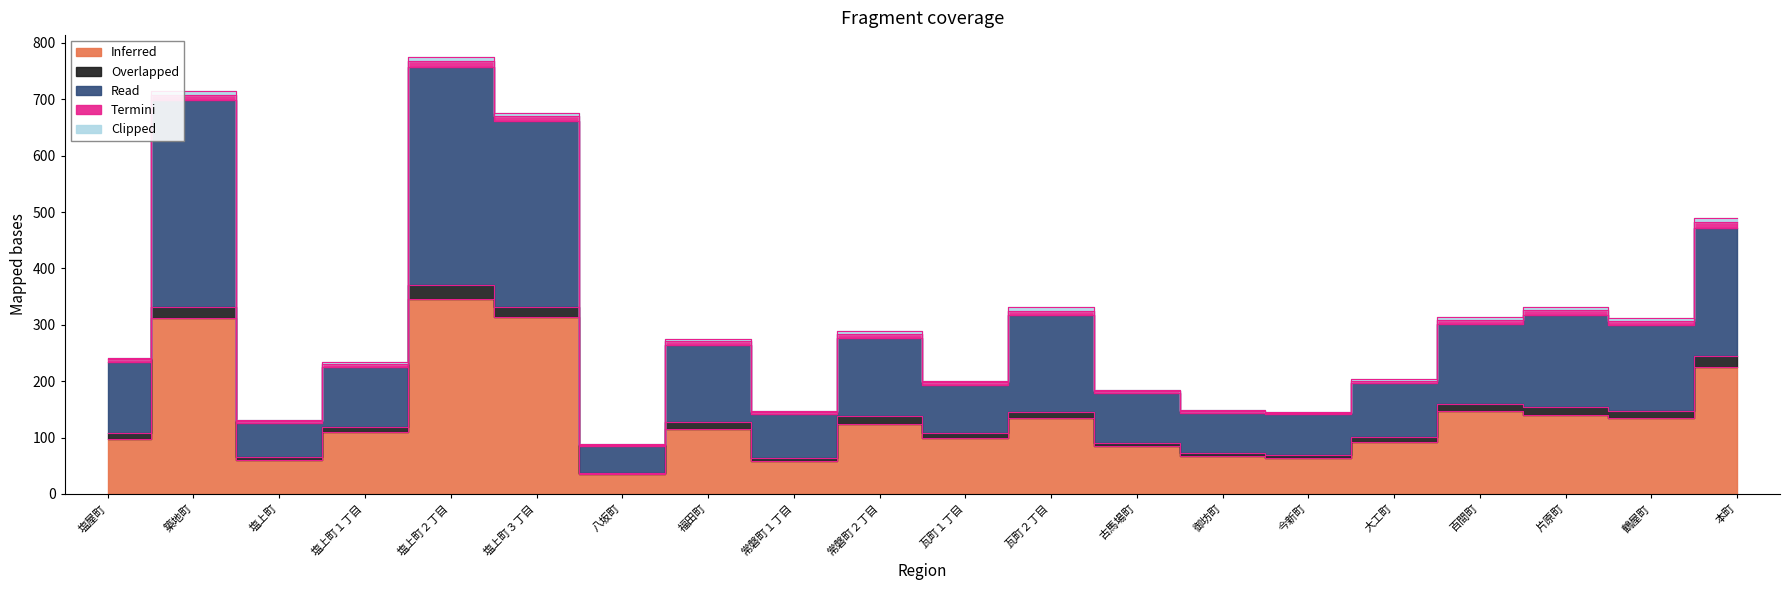

Reading left to right, list all the values displayed in this chart.

Inferred: 塩屋町=98	築地町=312	塩上町=61	塩上町１丁目=110	塩上町２丁目=345	塩上町３丁目=314	八坂町=35	福田町=116	常磐町１丁目=58	常磐町２丁目=124	瓦町１丁目=100	瓦町２丁目=134	古馬場町=85	御坊町=67	今新町=64	大工町=93	百間町=147	片原町=140	鶴屋町=135	本町=225
Overlapped: 塩屋町=10	築地町=20	塩上町=5	塩上町１丁目=8	塩上町２丁目=25	塩上町３丁目=18	八坂町=3	福田町=12	常磐町１丁目=5	常磐町２丁目=15	瓦町１丁目=8	瓦町２丁目=12	古馬場町=5	御坊町=5	今新町=5	大工町=8	百間町=12	片原町=15	鶴屋町=12	本町=20
Read: 塩屋町=126	築地町=366	塩上町=60	塩上町１丁目=107	塩上町２丁目=387	塩上町３丁目=330	八坂町=47	福田町=137	常磐町１丁目=79	常磐町２丁目=138	瓦町１丁目=86	瓦町２丁目=171	古馬場町=89	御坊町=72	今新町=72	大工町=95	百間町=143	片原町=163	鶴屋町=153	本町=227
Termini: 塩屋町=5	築地町=9	塩上町=3	塩上町１丁目=5	塩上町２丁目=10	塩上町３丁目=8	八坂町=2	福田町=6	常磐町１丁目=3	常磐町２丁目=7	瓦町１丁目=4	瓦町２丁目=8	古馬場町=3	御坊町=3	今新町=3	大工町=4	百間町=7	片原町=8	鶴屋町=7	本町=10
Clipped: 塩屋町=3	築地町=7	塩上町=2	塩上町１丁目=4	塩上町２丁目=8	塩上町３丁目=6	八坂町=1	福田町=4	常磐町１丁目=2	常磐町２丁目=5	瓦町１丁目=3	瓦町２丁目=6	古馬場町=2	御坊町=2	今新町=2	大工町=3	百間町=5	片原町=6	鶴屋町=5	本町=8